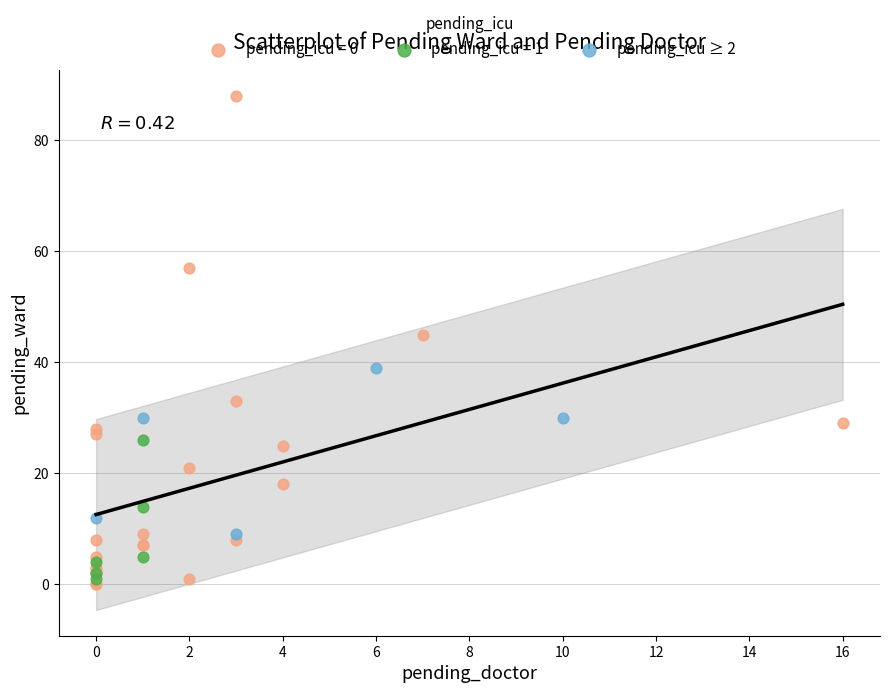

Which series reaches the maximum Y coordinate?

pending_icu = 0